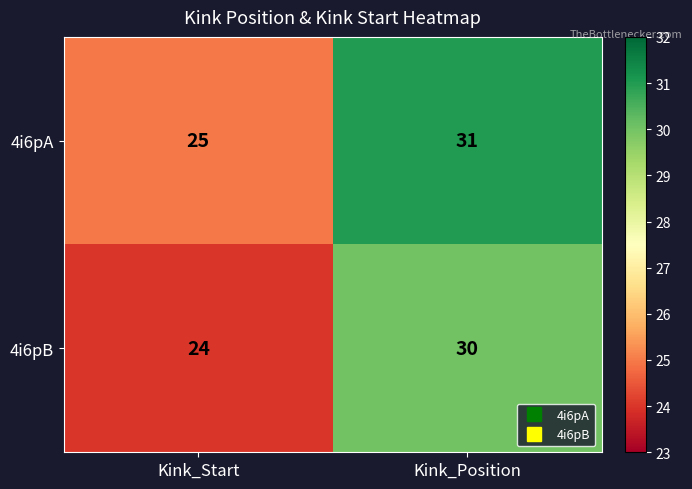

What is the maximum value for 4i6pB?

30